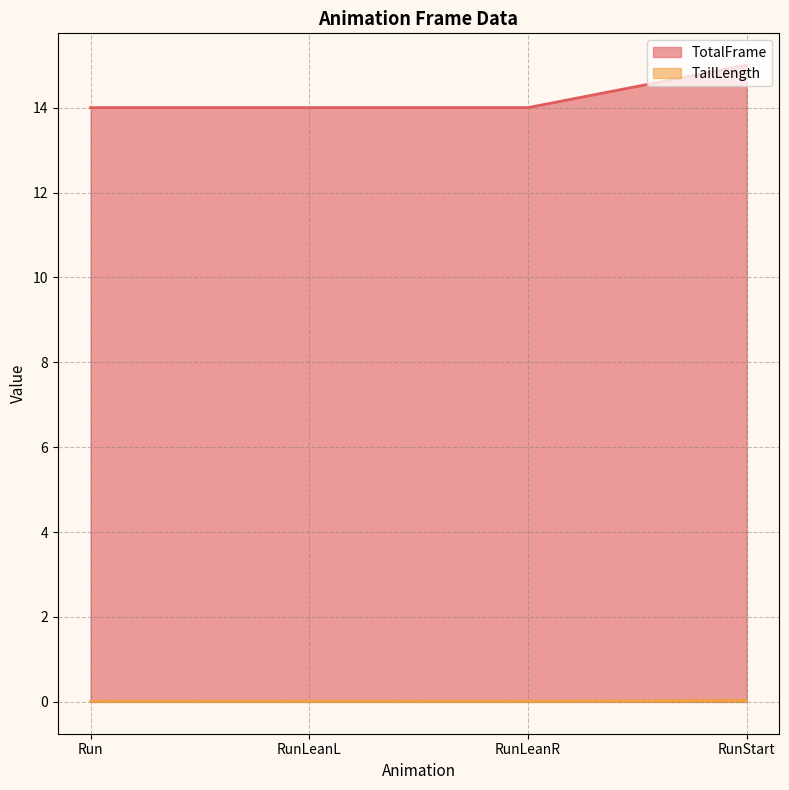

How many distinct data groups are displayed?

2